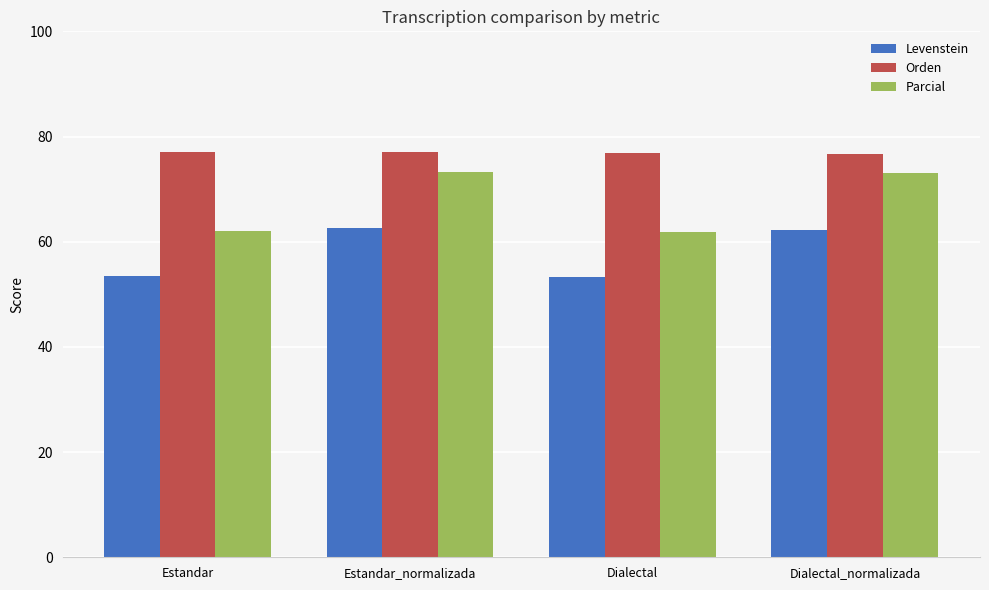

The Orden series shows 102.6 at Dialectal. True or false?

False